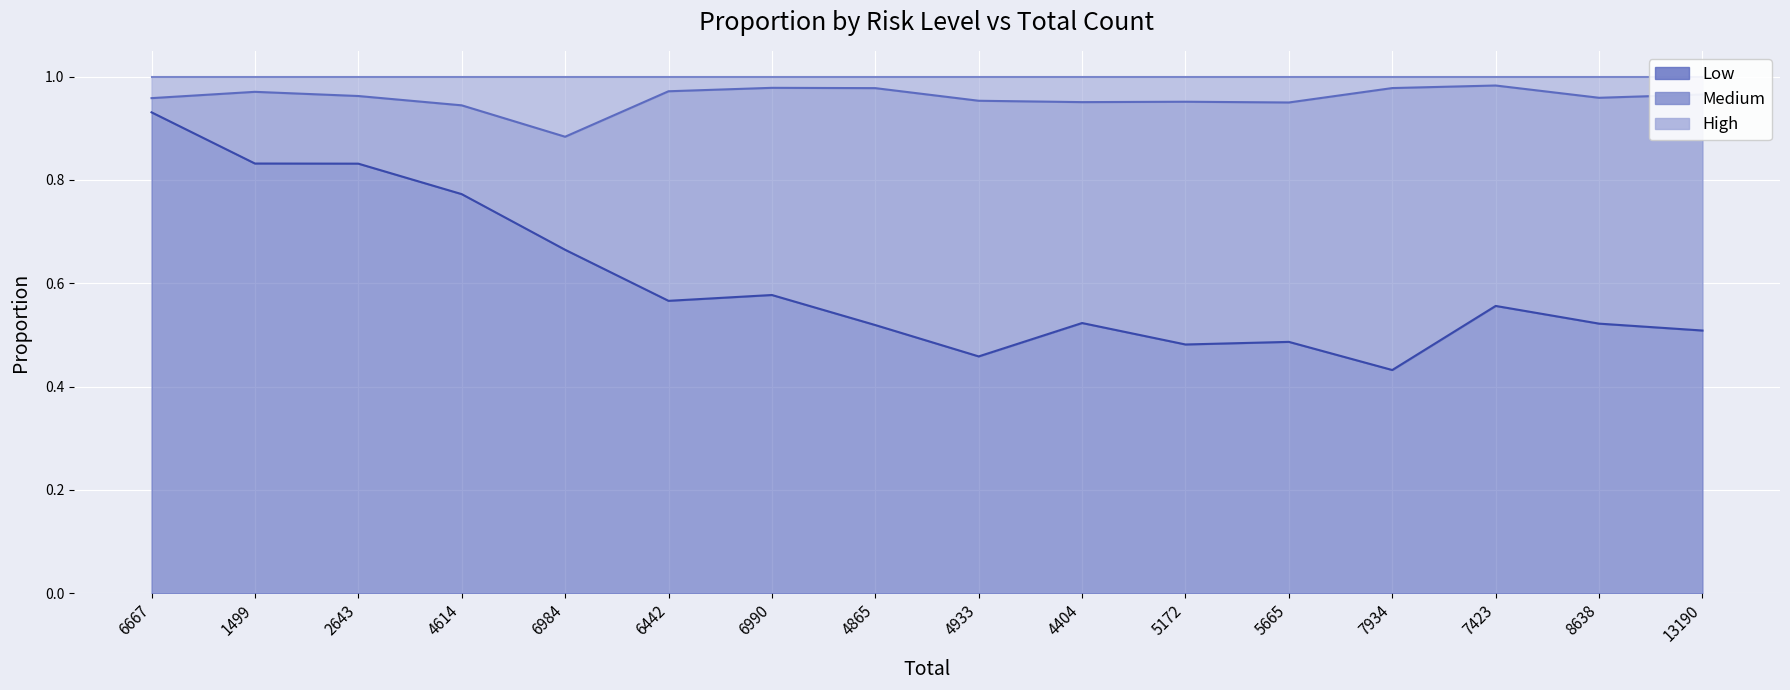

What is the difference between the highest and lowest values at 6990?

0.4